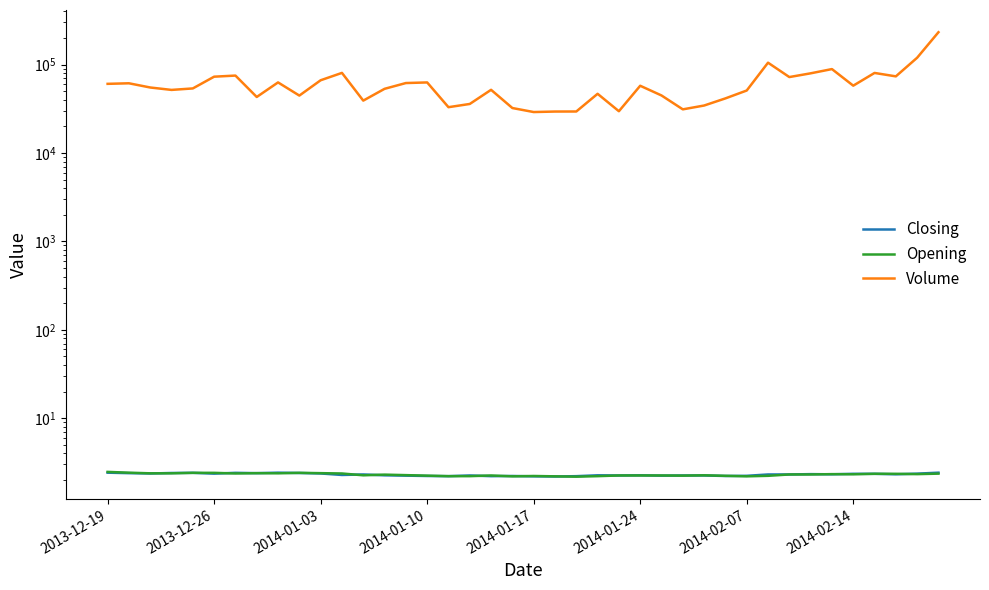

Between 2013-12-26 and 2014-01-10, which series saw the biggest shift?

Volume